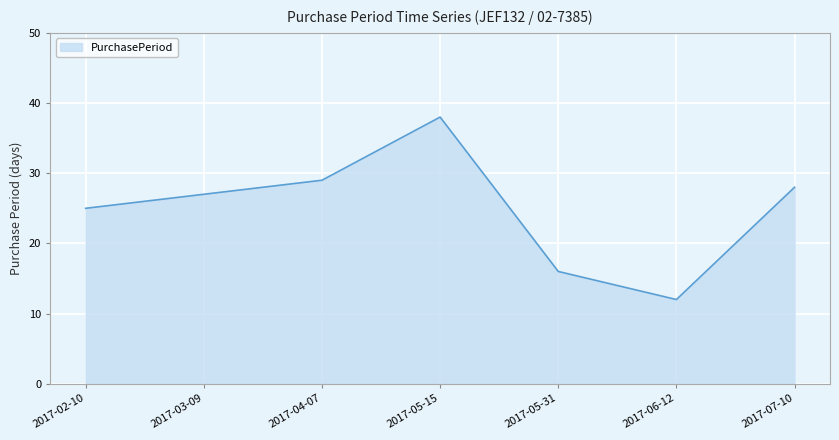

List the labels in order of value, smallest first.

2017-06-12, 2017-05-31, 2017-02-10, 2017-03-09, 2017-07-10, 2017-04-07, 2017-05-15